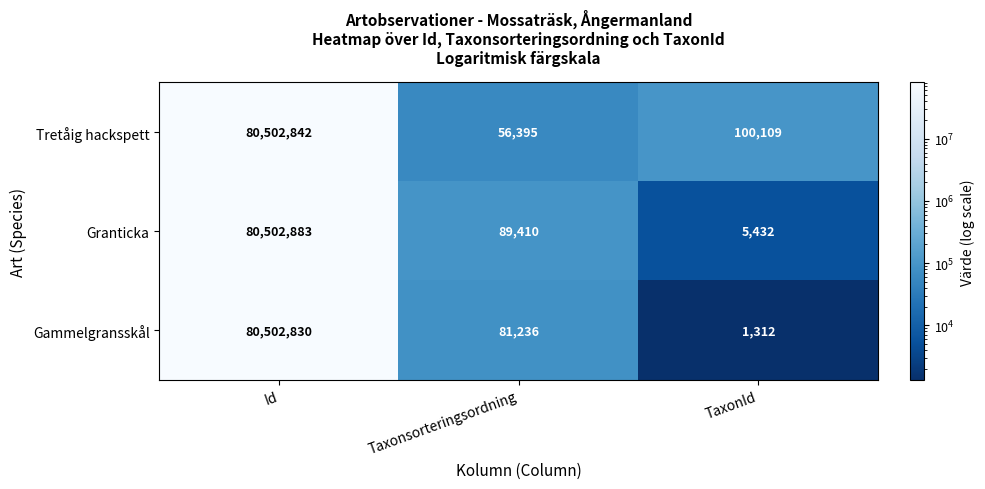

Read the Gammelgransskål value at Taxonsorteringsordning, to the nearest 50.

81250